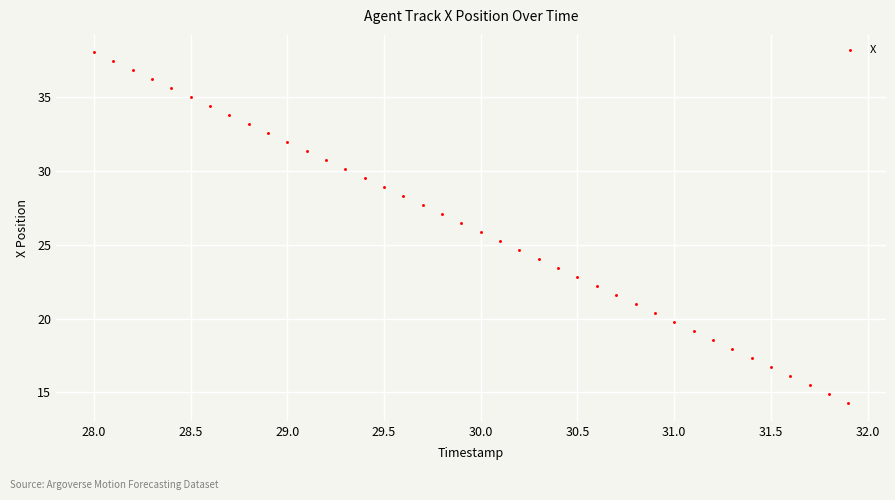

What is the range of X values (max minus min)?

3.9